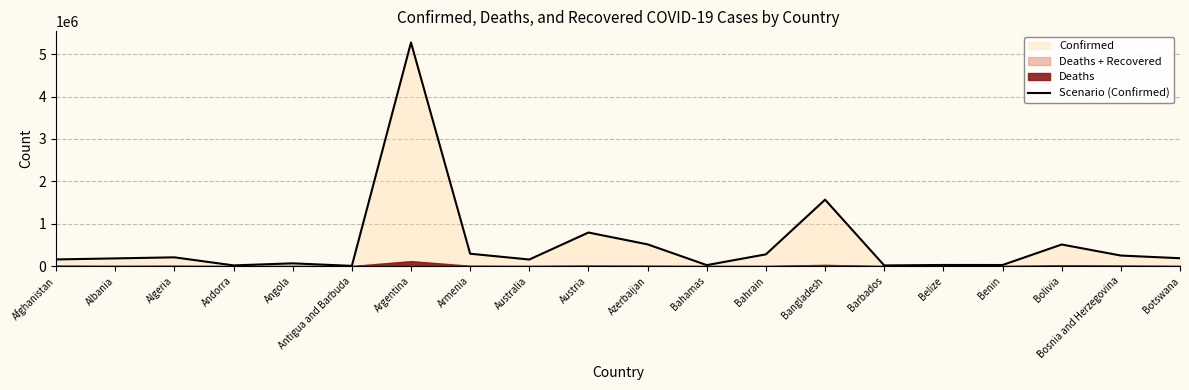

Rank the categories by value from lowest to highest.

Antigua and Barbuda, Barbados, Andorra, Bahamas, Benin, Belize, Angola, Australia, Afghanistan, Albania, Botswana, Algeria, Bosnia and Herzegovina, Bahrain, Armenia, Bolivia, Azerbaijan, Austria, Bangladesh, Argentina